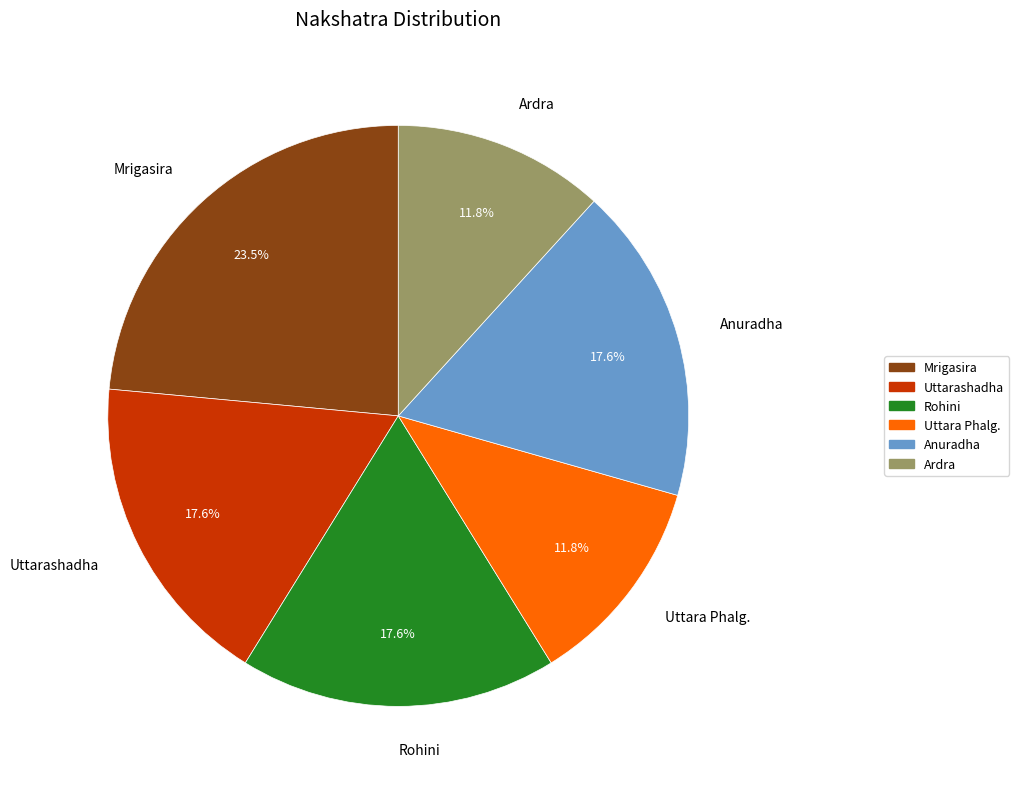

Is Uttarashadha the majority of the pie?

No